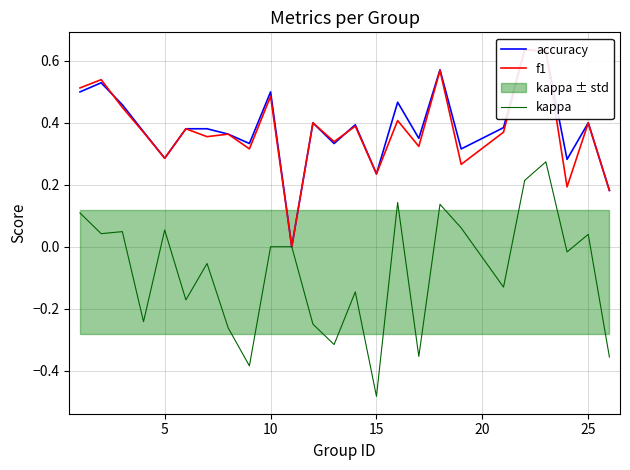

True or false: accuracy and kappa cross at least once.

False